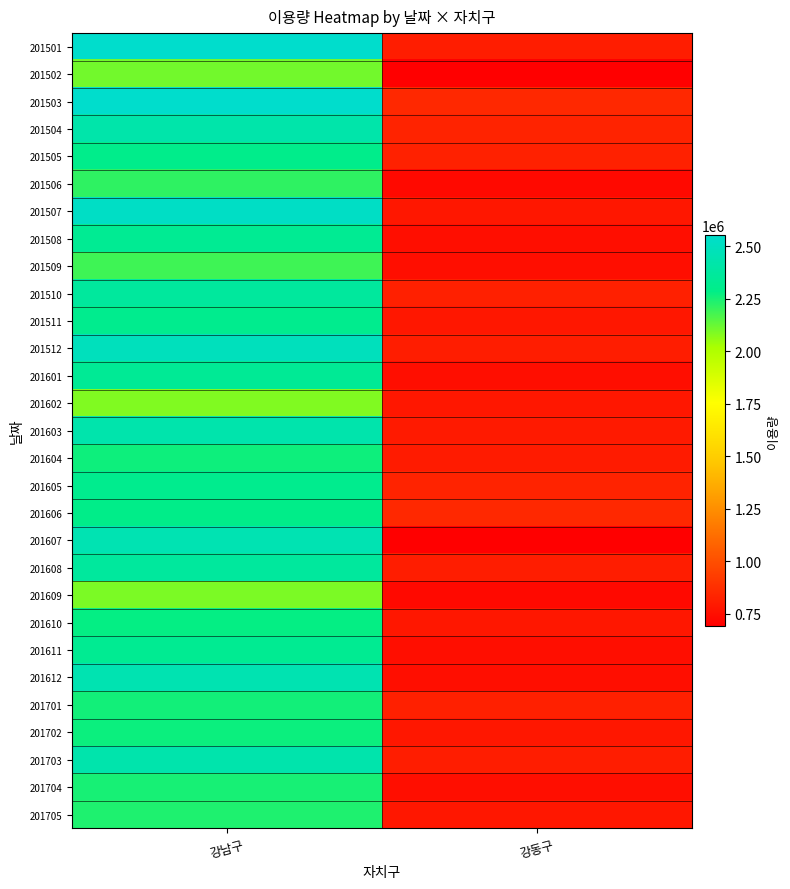

At 강동구, list the series in order from largest to smallest.

201503, 201606, 201504, 201605, 201505, 201510, 201701, 201501, 201512, 201608, 201703, 201604, 201603, 201602, 201705, 201507, 201610, 201511, 201702, 201509, 201612, 201508, 201611, 201601, 201704, 201506, 201609, 201502, 201607